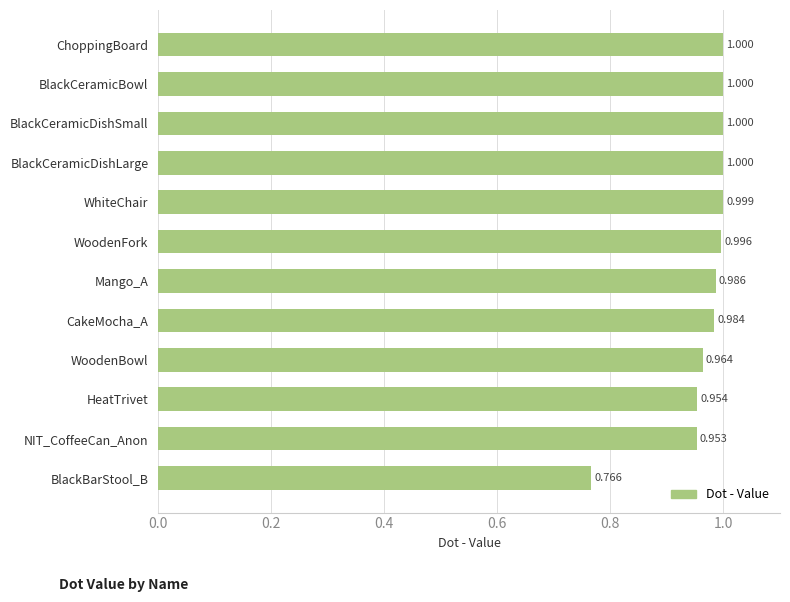

At which label is the value closest to 0?

BlackBarStool_B